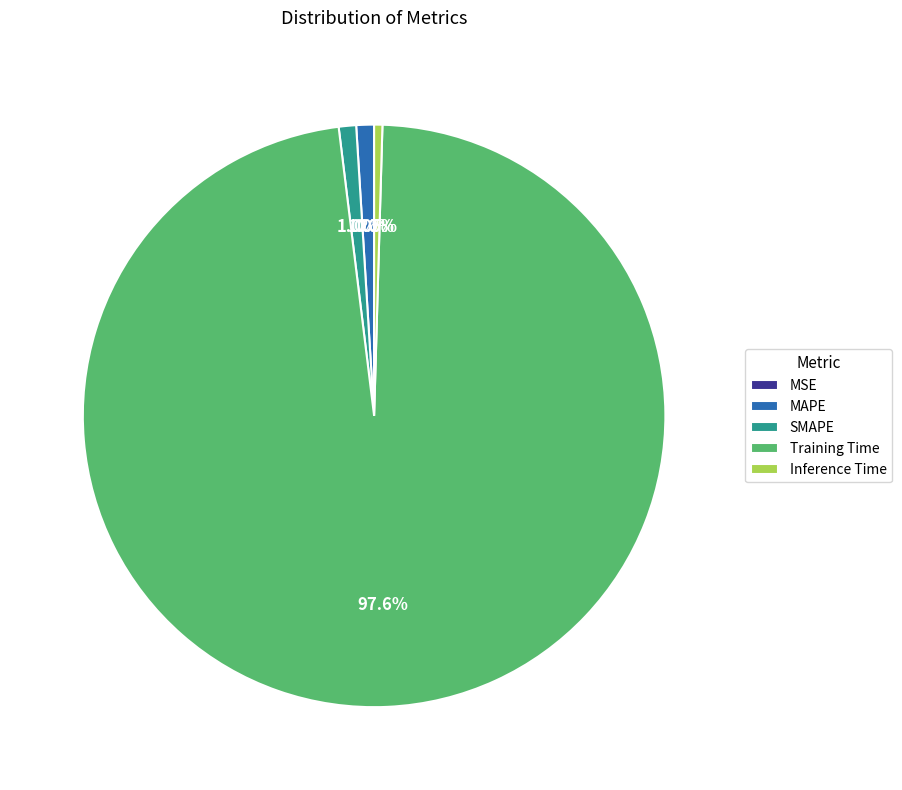

Does SMAPE account for over 50% of the chart?

No